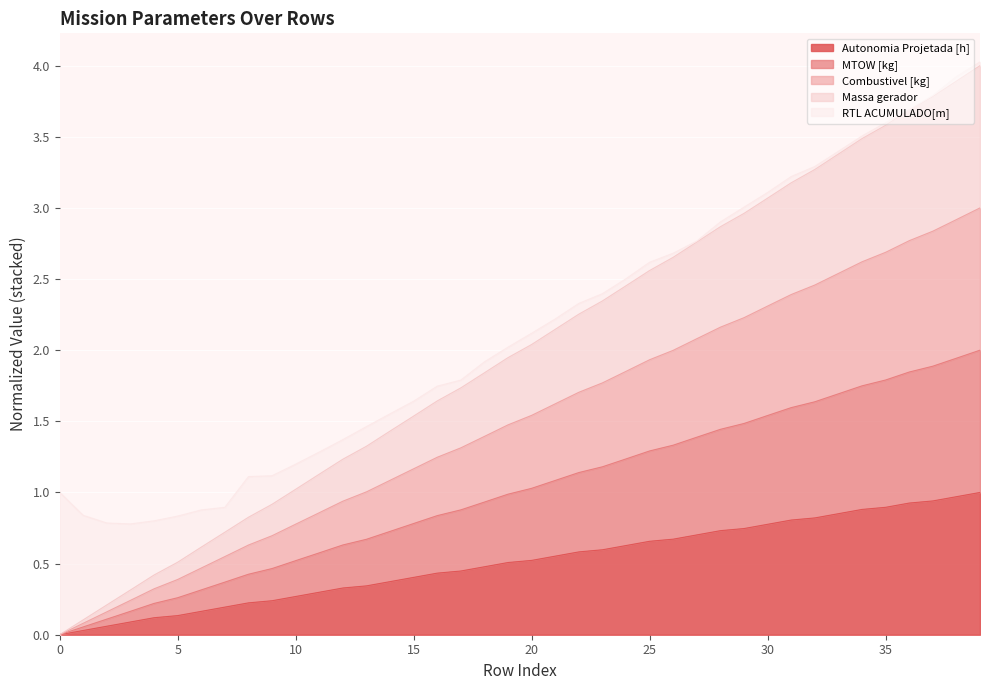

True or false: Autonomia Projetada [h] has a value of 1.3 at 30.

False